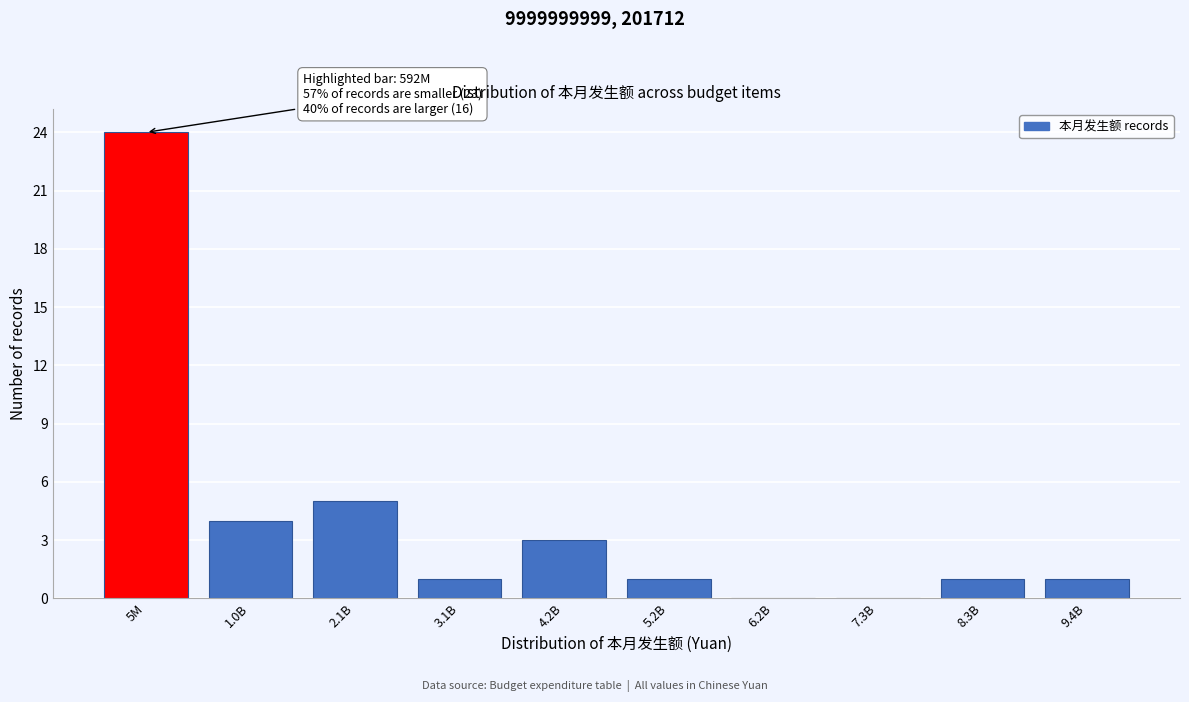

Reading left to right, list all the values displayed in this chart.

5M=24	1.0B=4	2.1B=5	3.1B=1	4.2B=3	5.2B=1	6.2B=0	7.3B=0	8.3B=1	9.4B=1